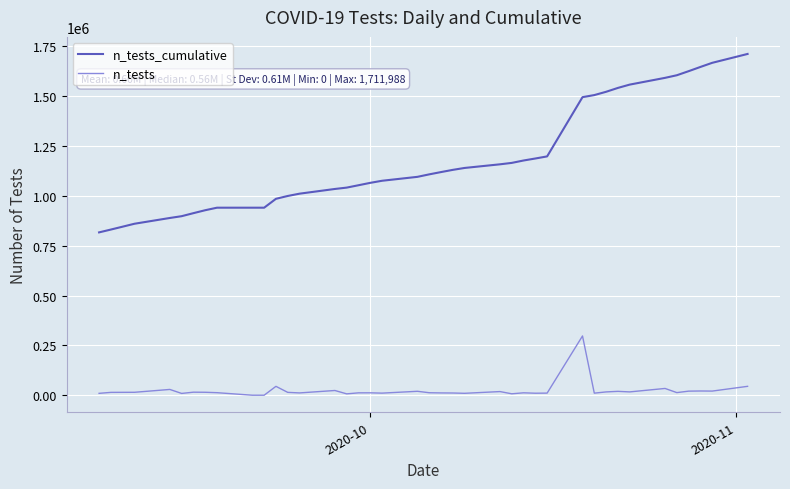

How many lines are shown in the chart?

2